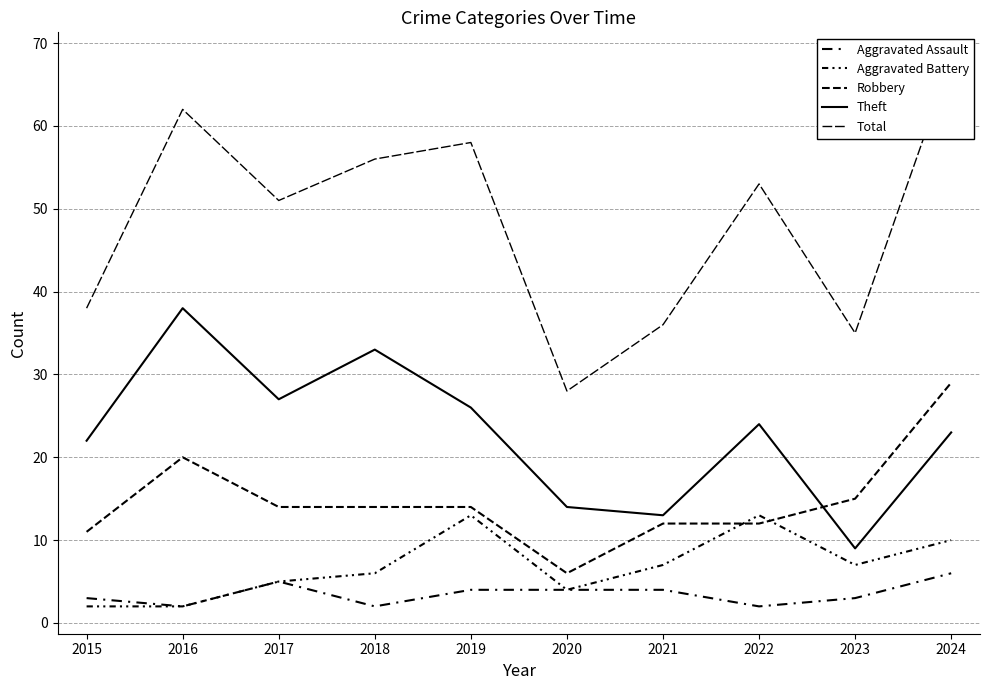

Where does the Aggravated Assault series first go above 4?

2017